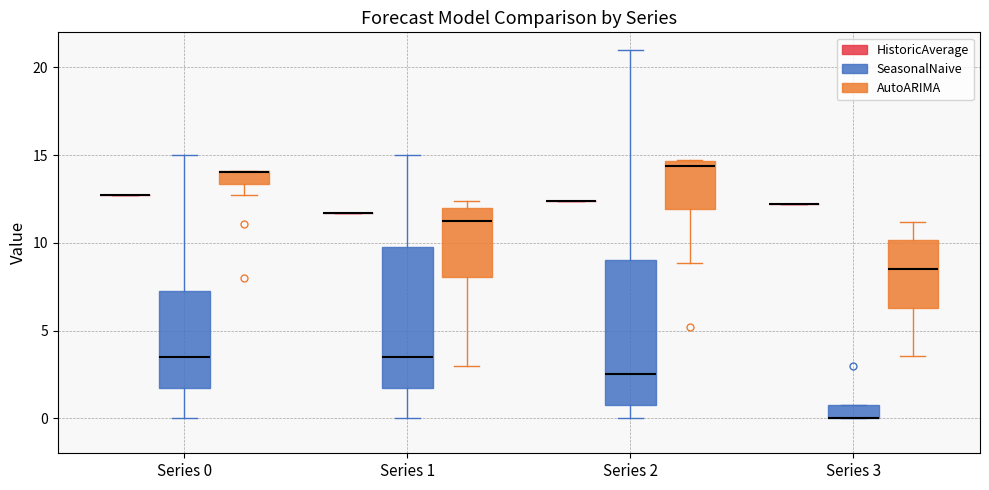

Where is the lower edge of the box for Series 3 (SeasonalNaive) on the y-axis? The values are not printed on the chart, so give them approximately, as read against the axis.

0.0